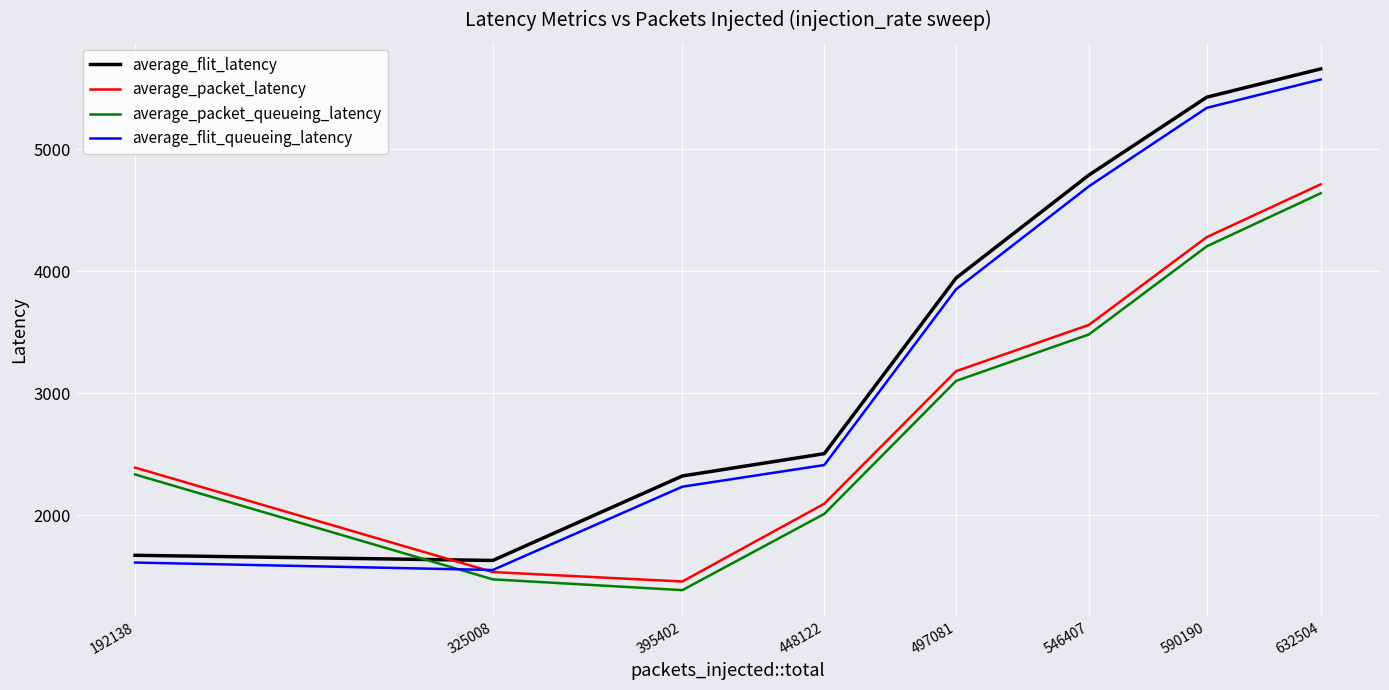

Which series changed the most between 497081 and 590190?

average_flit_queueing_latency